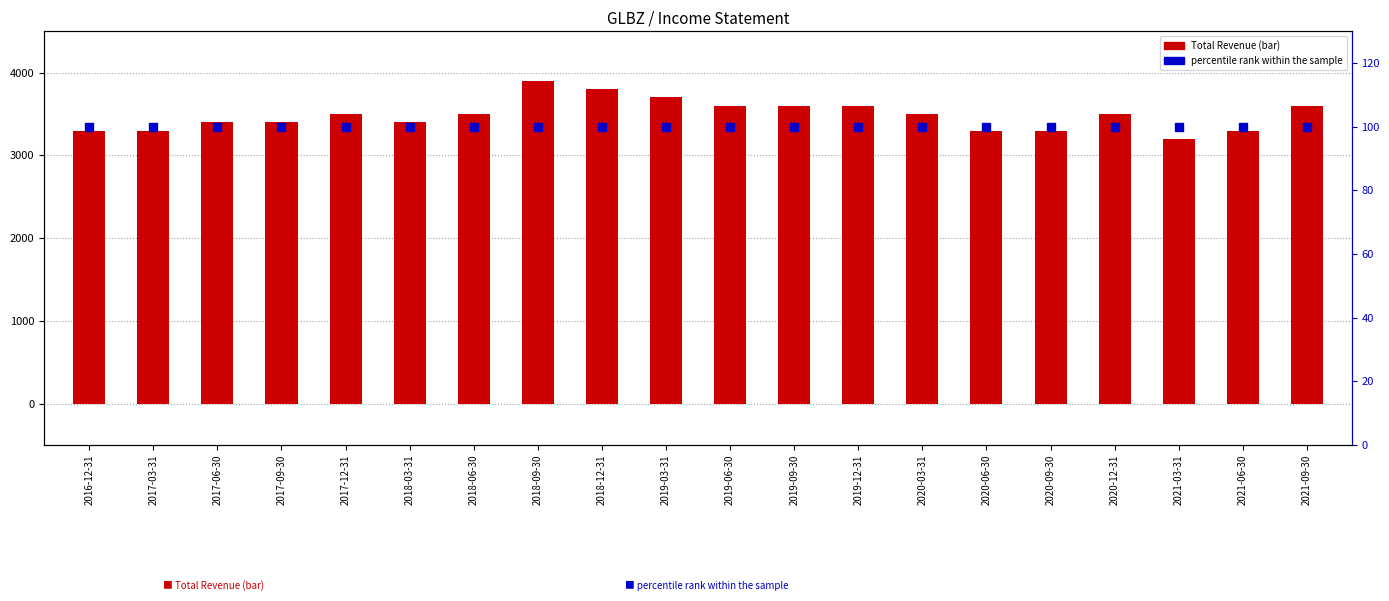

Which series has the largest Y range (max minus min)?

Total Revenue